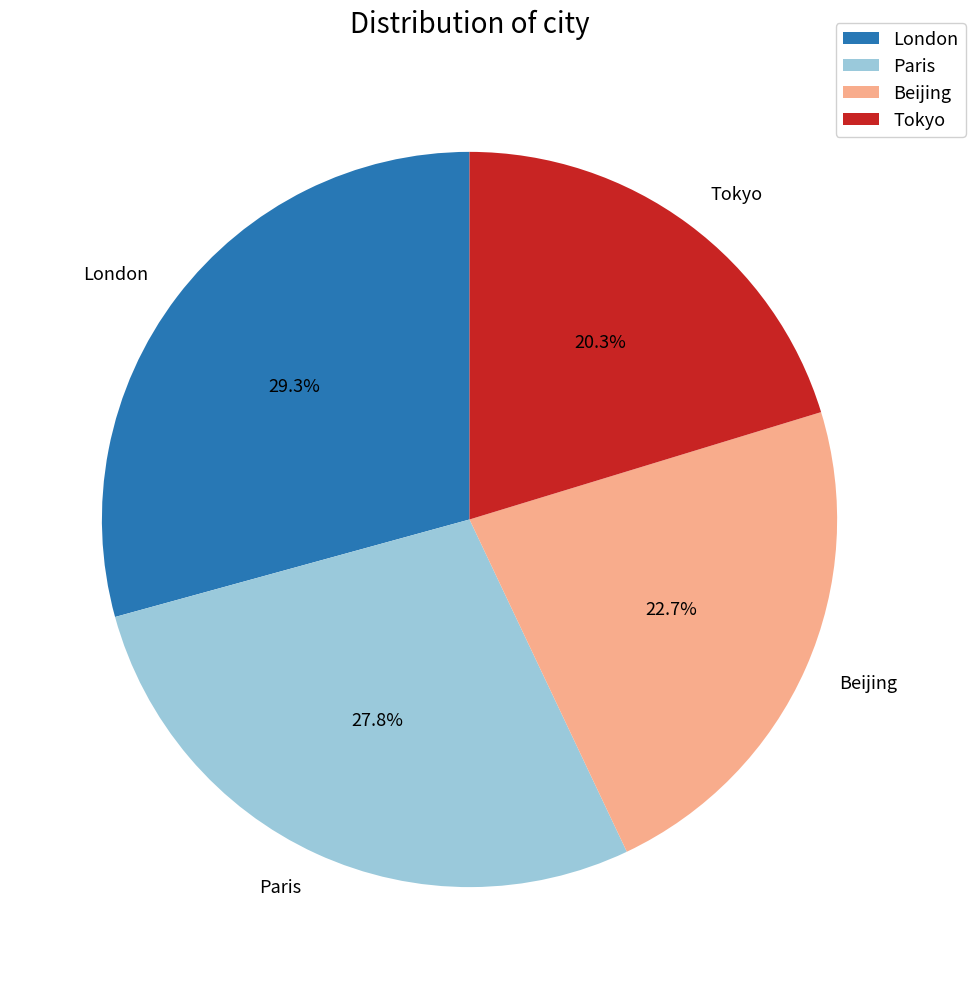

True or false: Tokyo accounts for 20% of the total.

True